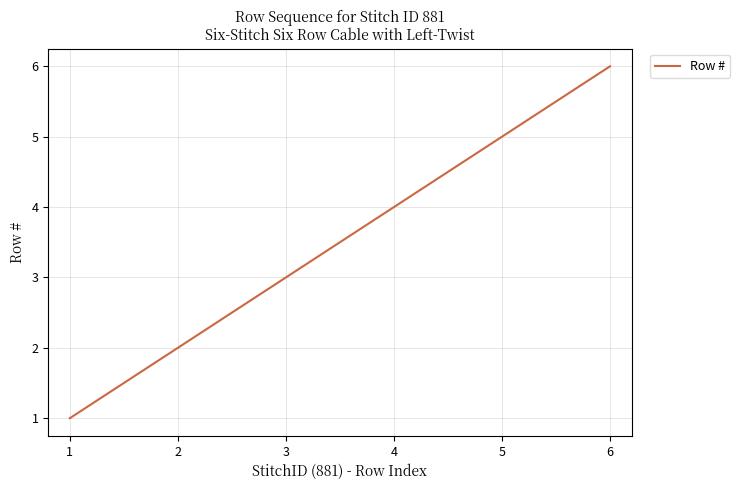

Does the chart have visible grid lines?

Yes